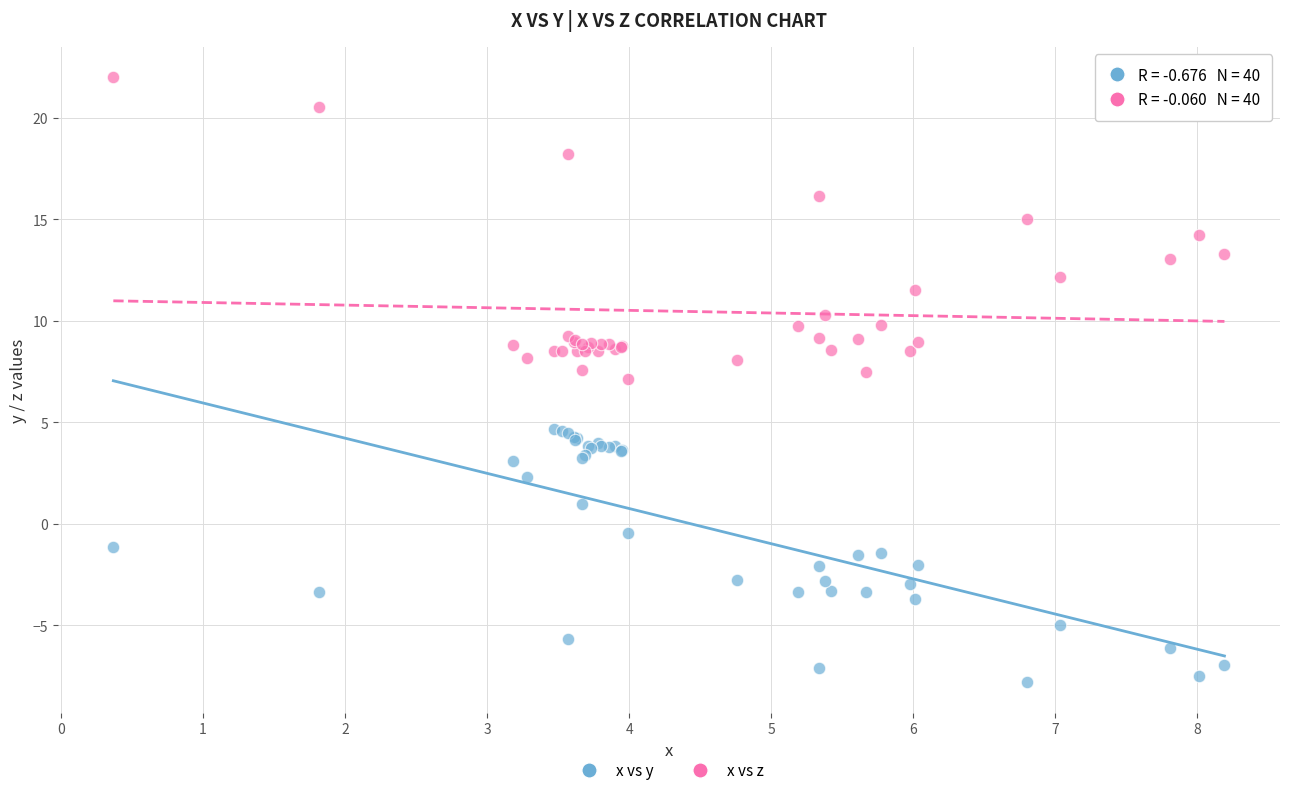

Which series contains the lowest Y value?

x vs y